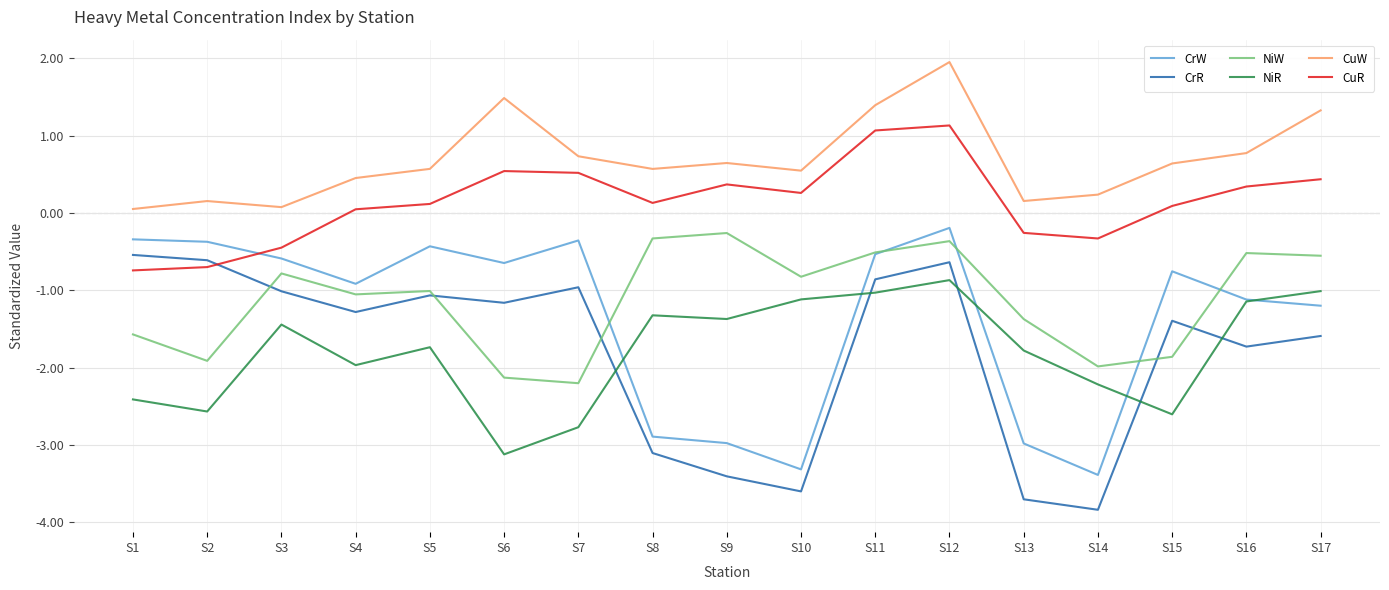

True or false: CuR and NiW intersect in this chart.

False